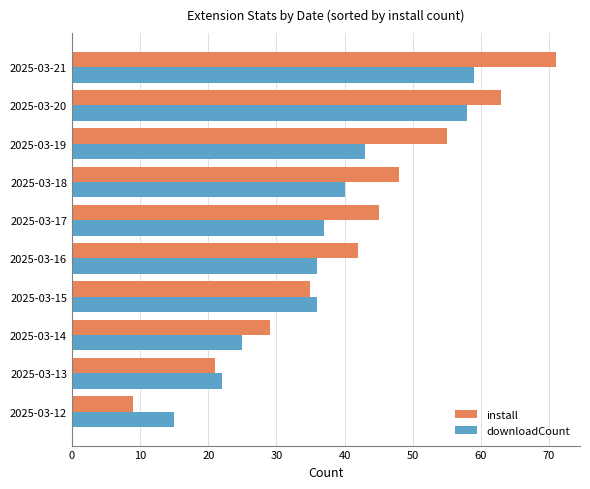

What is the difference between the maximum and second lowest values in the downloadCount series?

37